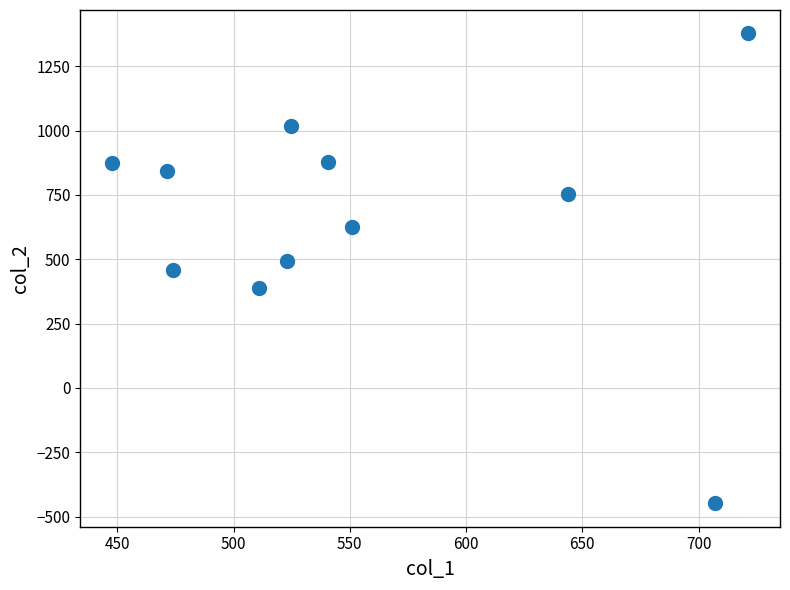

What is the average Y value?

660.0